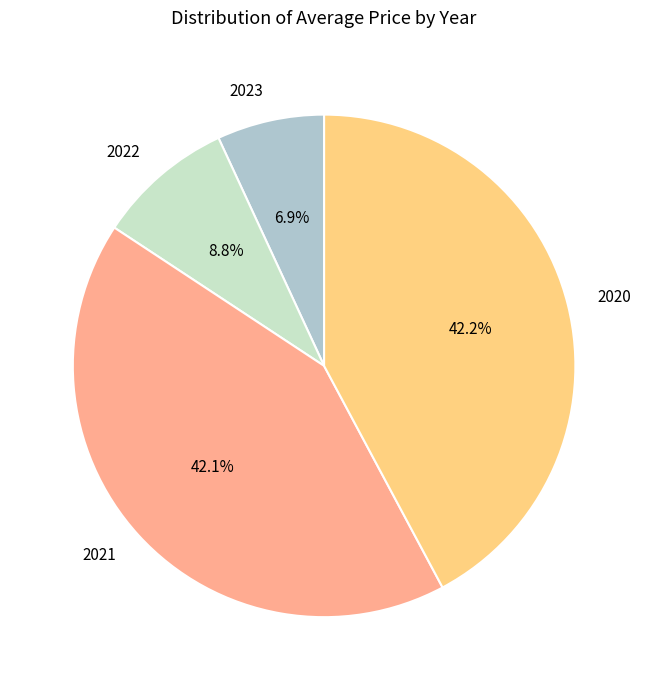

Approximately how many times larger is the value at 2021 compared to 2023?

6.1